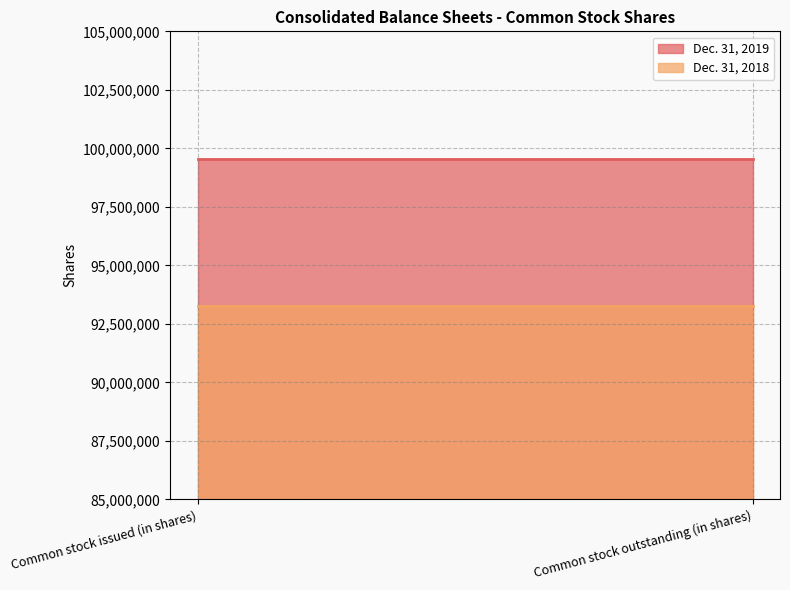

What is the maximum value shown in the chart?

99528435